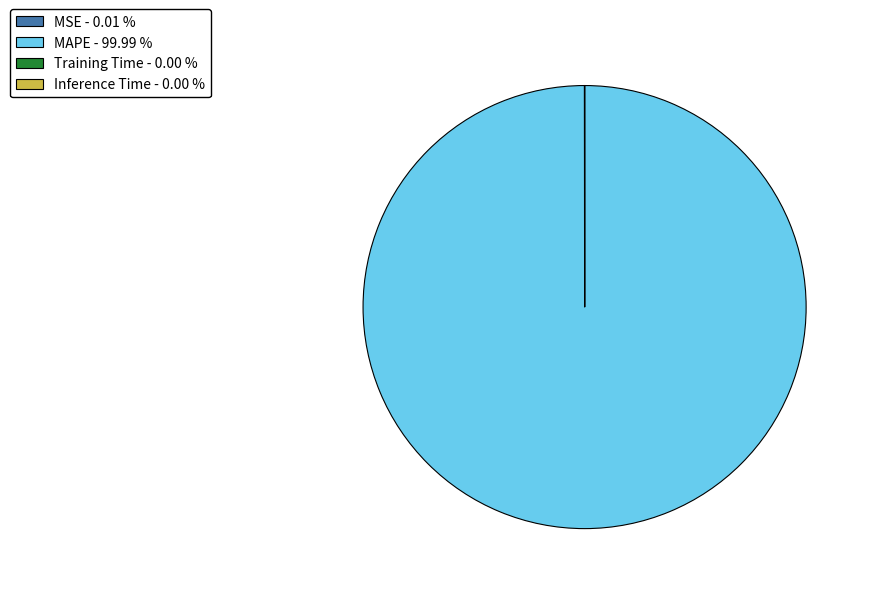

Which category has the biggest portion of the pie?

MAPE